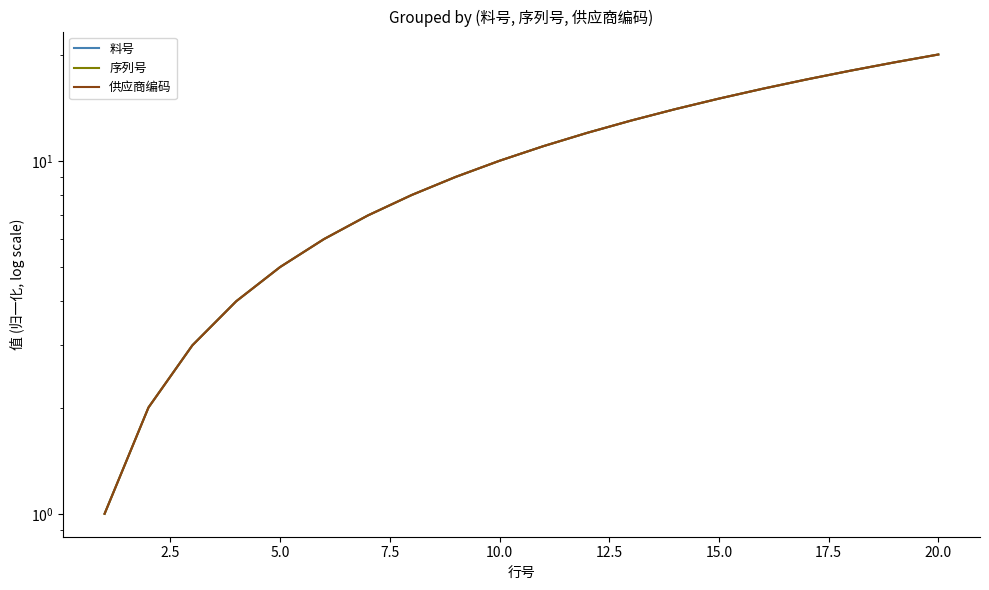

Is this an area chart (filled region under the line)?

No